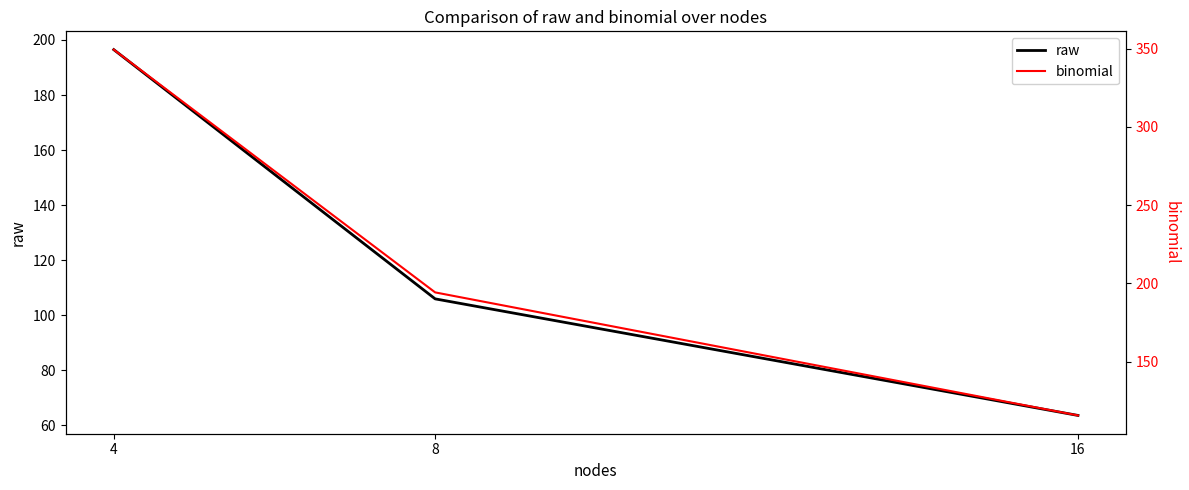

Reading left to right, extract all data points from this chart.

raw: 196.5	105.9	63.5
binomial: 349.4	194.3	115.6